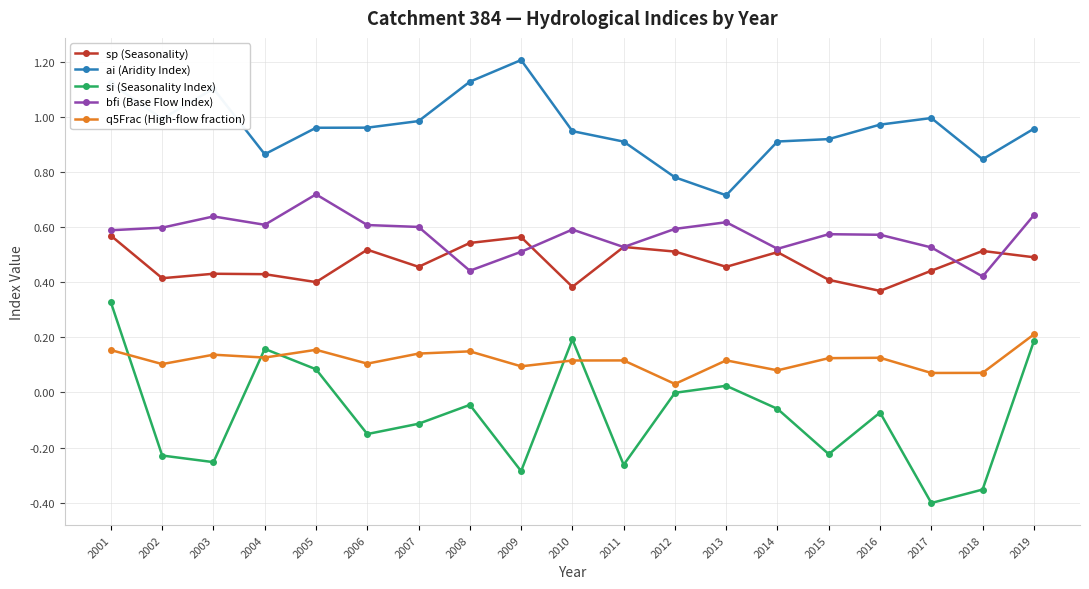

True or false: ai (Aridity Index) and si (Seasonality Index) intersect in this chart.

False